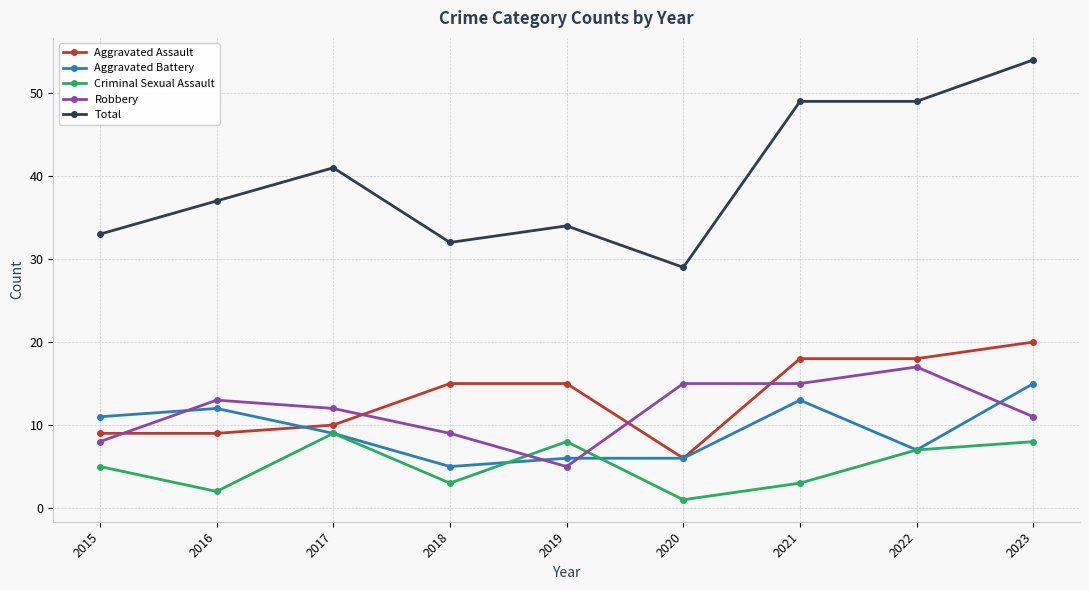

Which category has the lowest value across all series?

2020